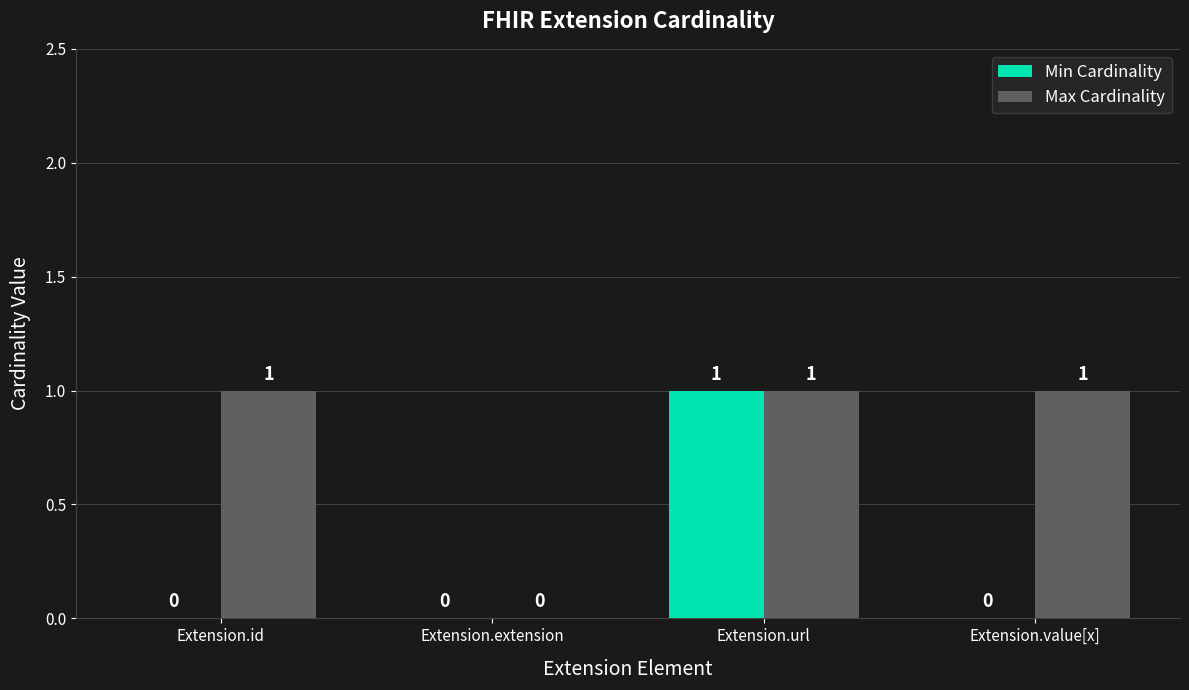

Reading left to right, what are all the values shown in this chart?

Min Cardinality: 0	0	1	0
Max Cardinality: 1	0	1	1